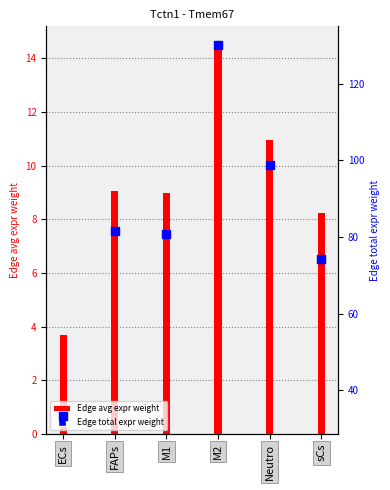

At how many categories does at least one series exceed 48?

5